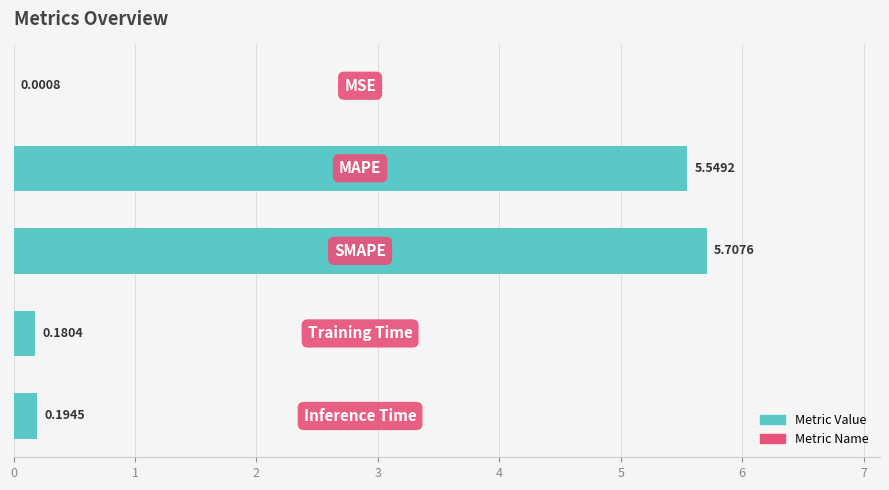

What is the sum of all values?

11.6